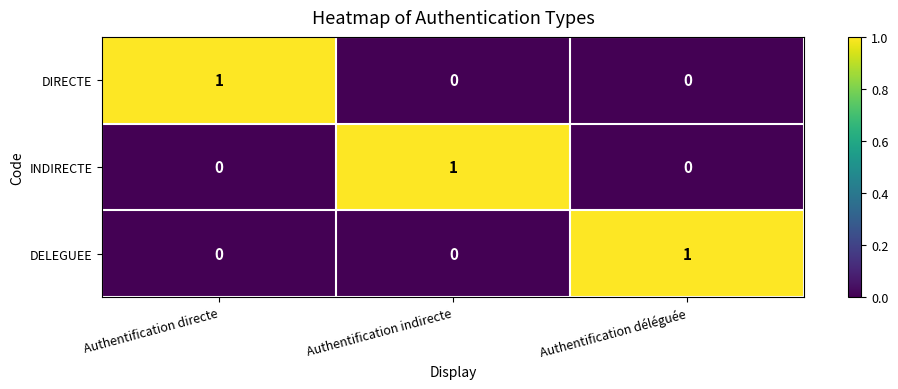

How many INDIRECTE values are between 0 and 1?

3